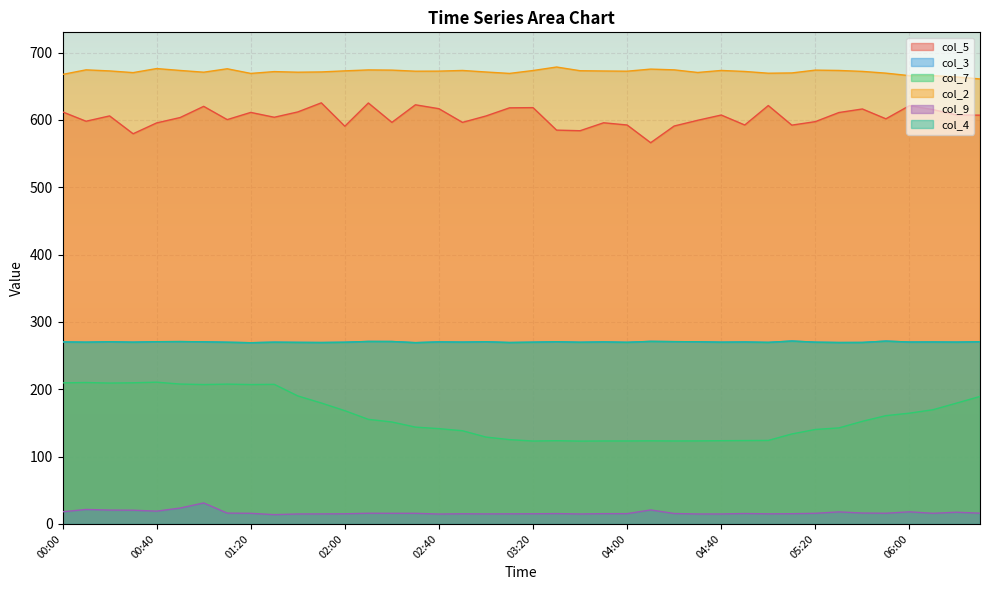

At which label is col_5 closest to 595?

00:40